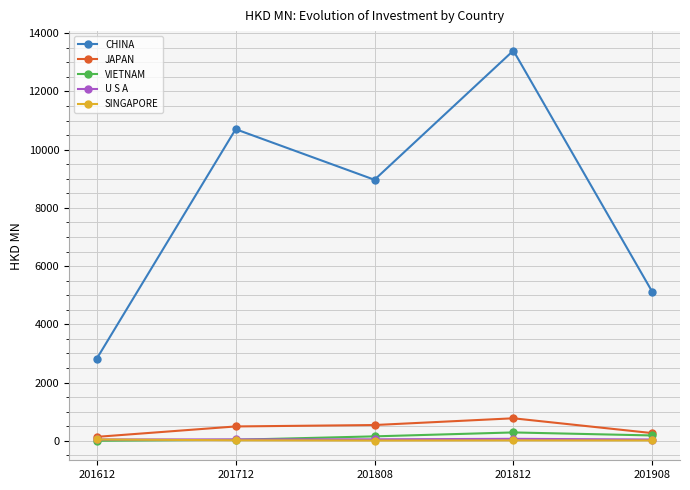

Is the value of VIETNAM at 201908 greater than the value of U S A at 201908?

Yes